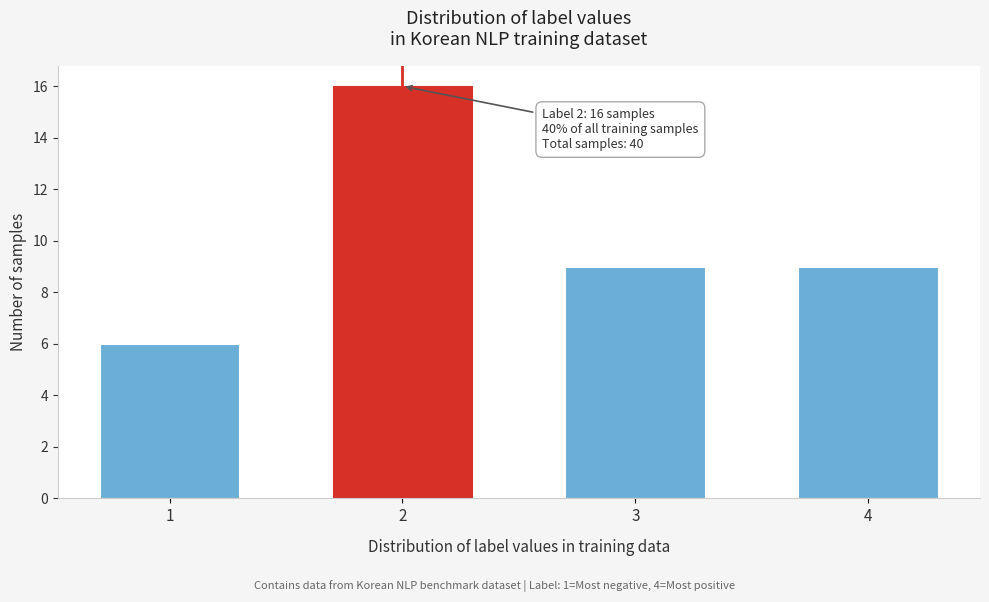

Reading left to right, transcribe all the data shown in this chart.

6	16	9	9